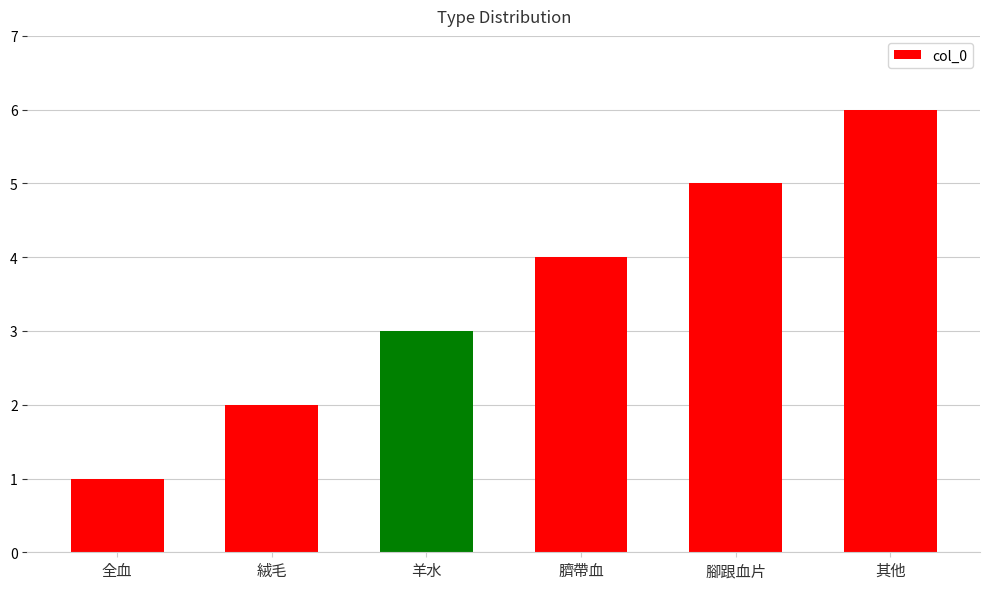

Rank the categories by value from highest to lowest.

其他, 腳跟血片, 臍帶血, 羊水, 絨毛, 全血